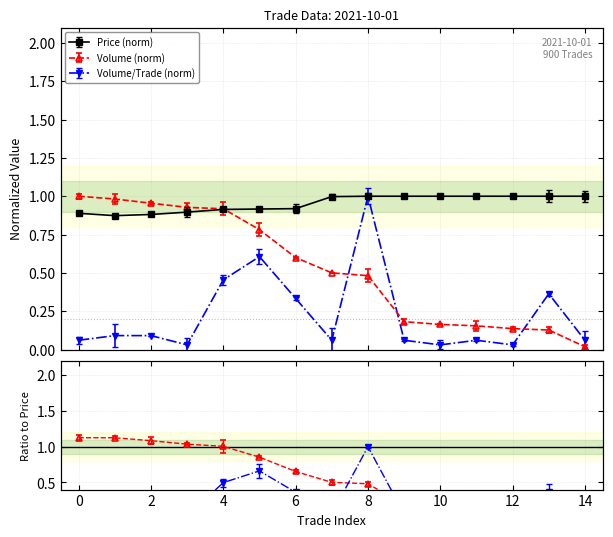

True or false: Volume_per_trade has a value of 0.6 at 5.

True